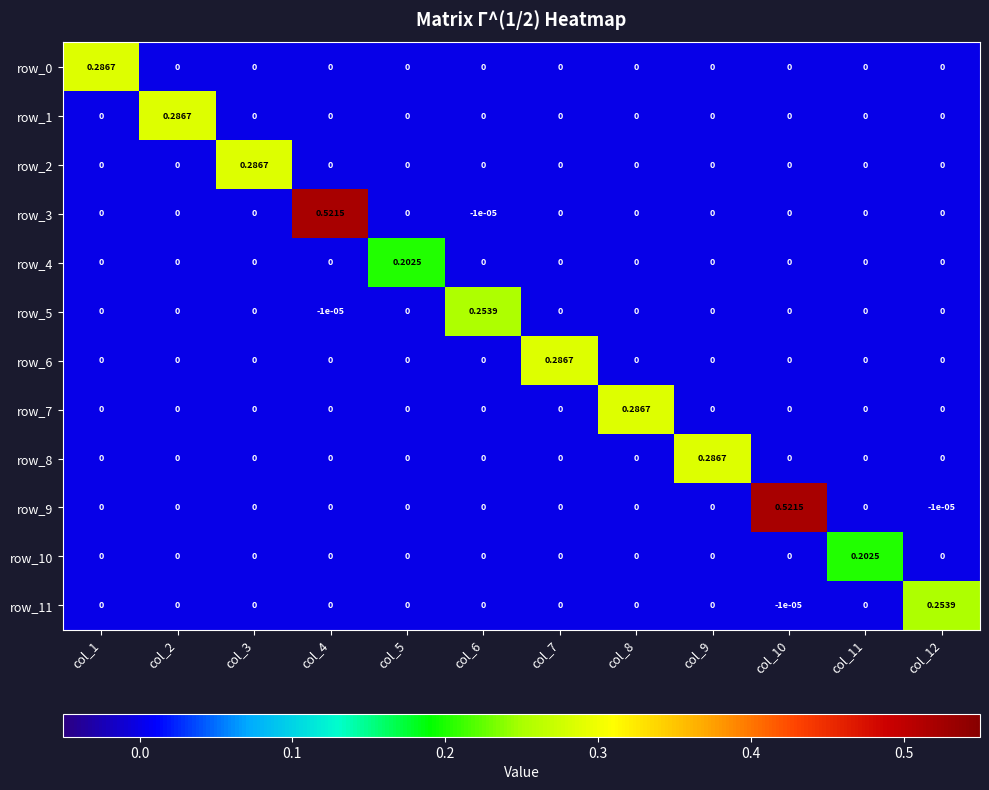

At how many categories does at least one series exceed 0?

12